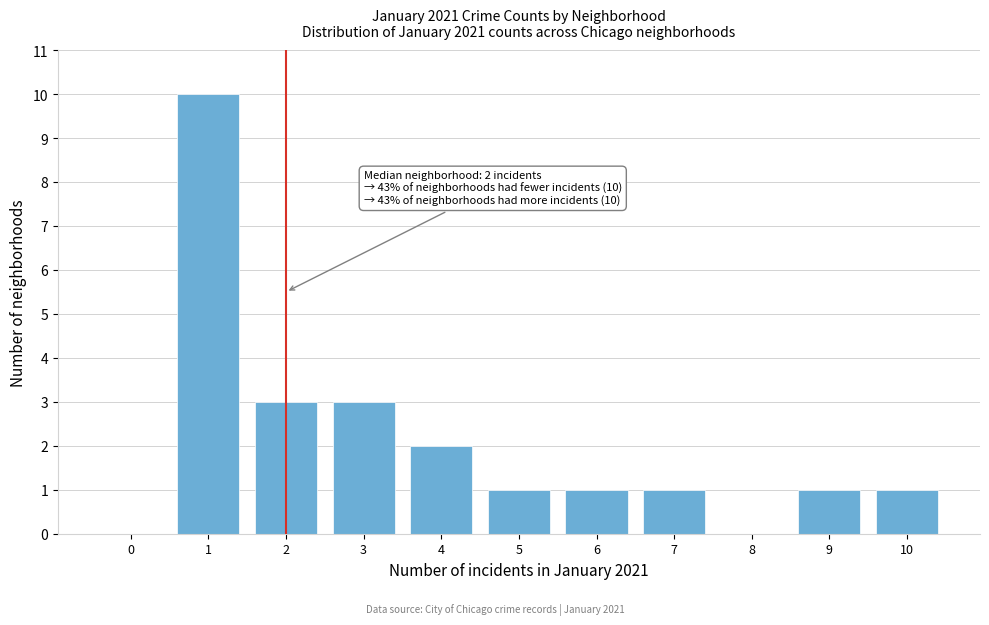

Reading left to right, what are all the values shown in this chart?

0=0	1=10	2=3	3=3	4=2	5=1	6=1	7=1	8=0	9=1	10=1